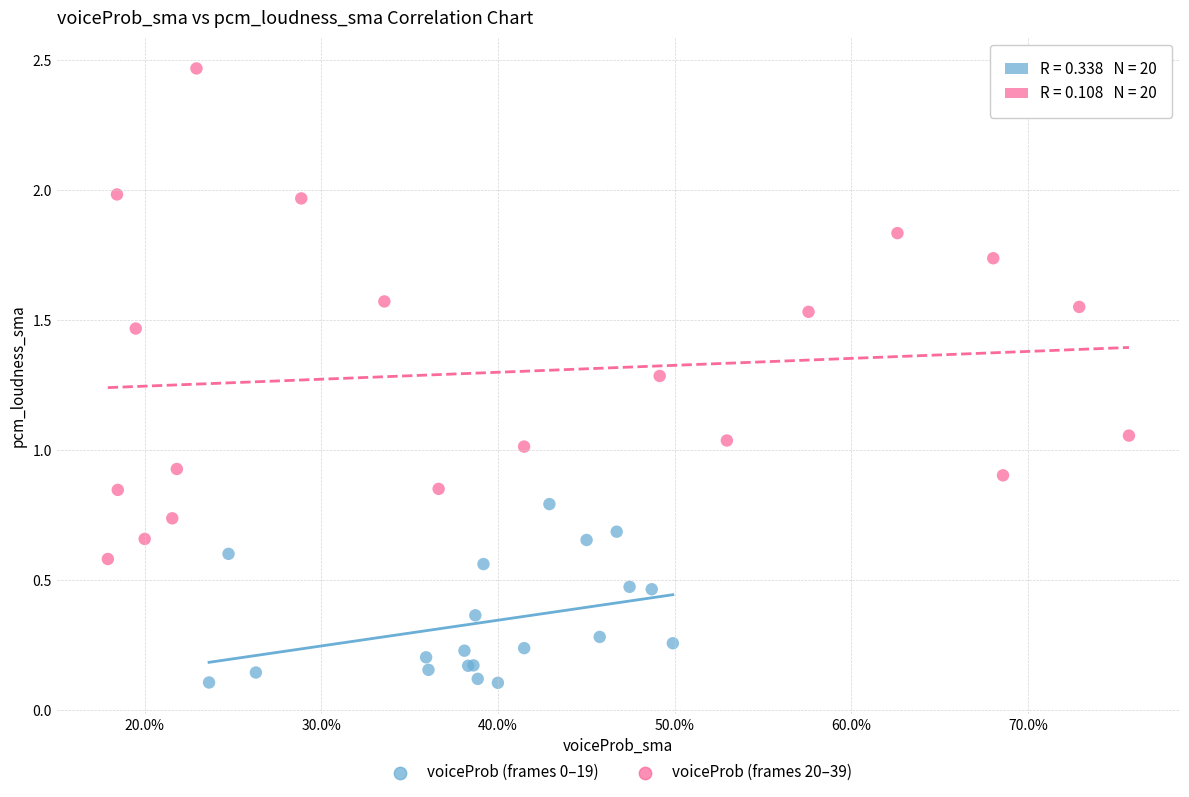

Which series reaches the maximum Y coordinate?

voiceProb (frames 20–39)